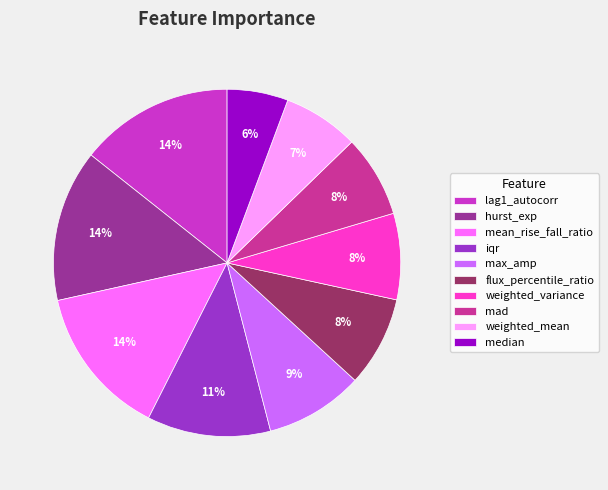

True or false: max_amp accounts for 9% of the total.

True